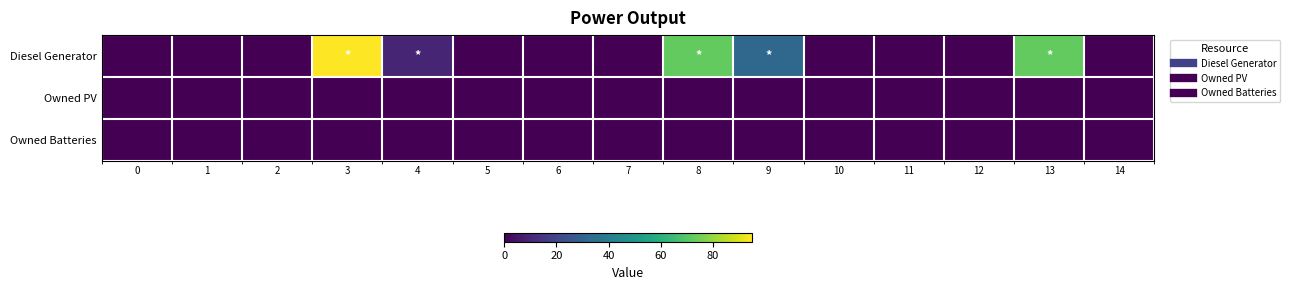

List the series in order of their peak value, lowest first.

Owned PV, Owned Batteries, Diesel Generator